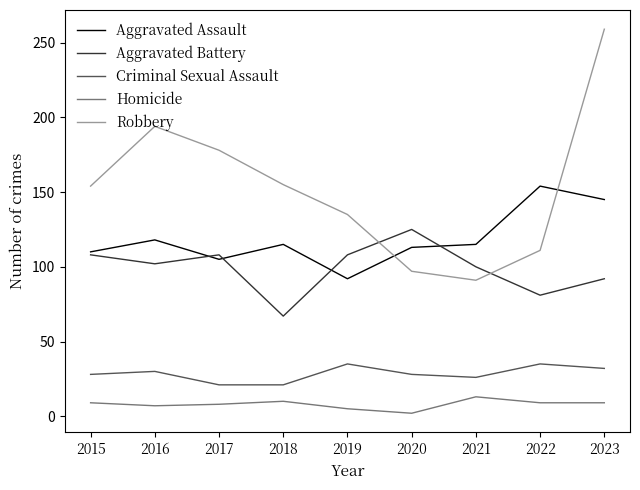

At which category does the chart reach its minimum across all series?

2020